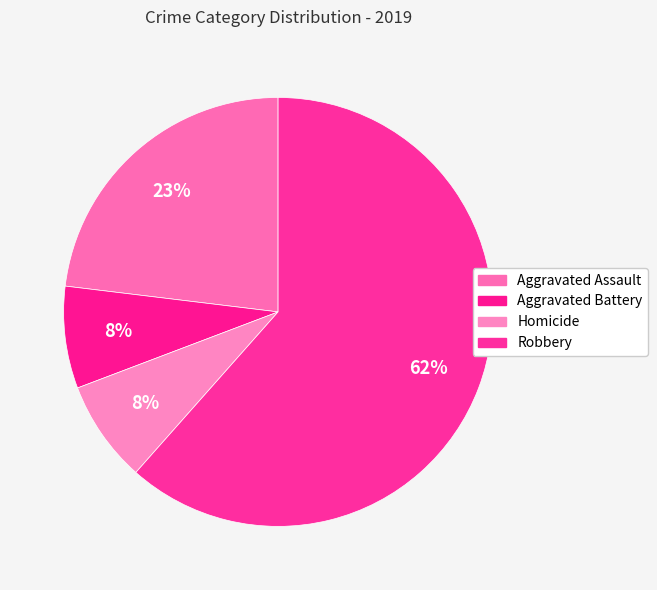

The Homicide slice represents 1% of the pie. True or false?

False